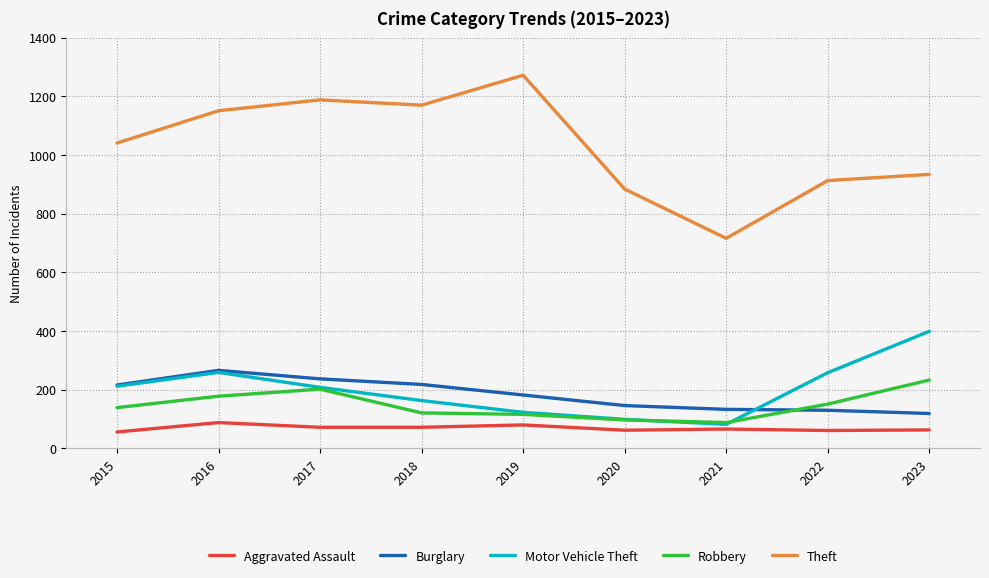

What is the difference between the Theft values at 2022 and 2017?

275